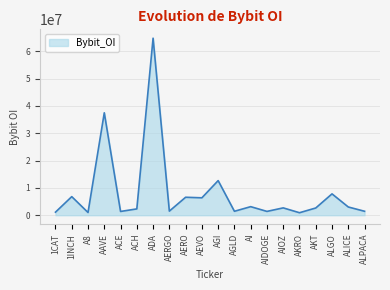

What is the difference between the maximum and minimum values?

63843539